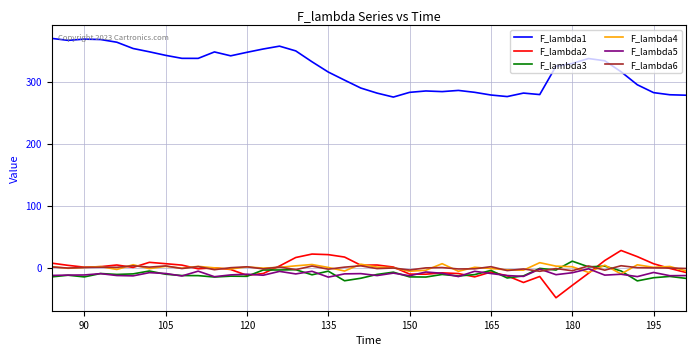

Which series has the largest total across all categories?

F_lambda1